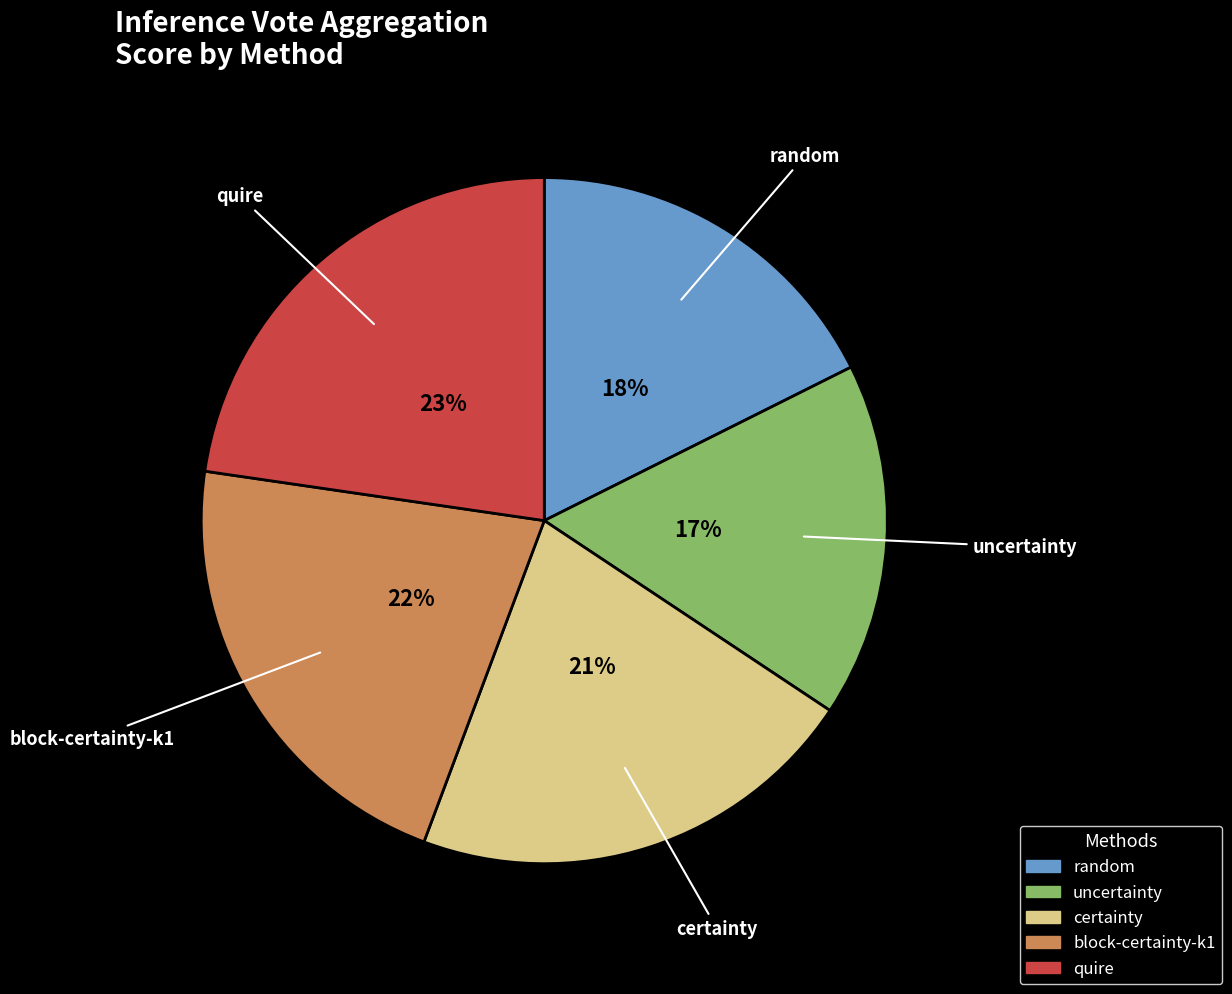

To the nearest percent, what is the difference between the largest and smallest slice percentages?

6%